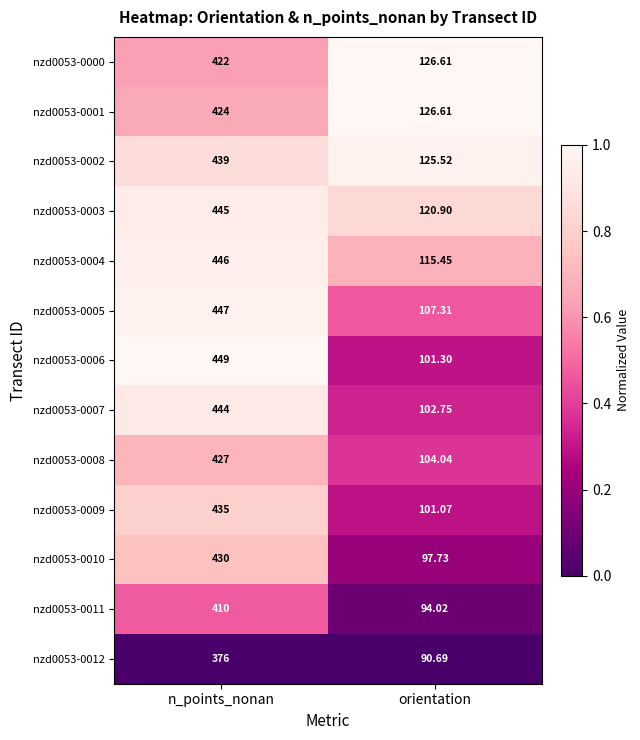

At which label does nzd0053-0008 reach its peak?

n_points_nonan